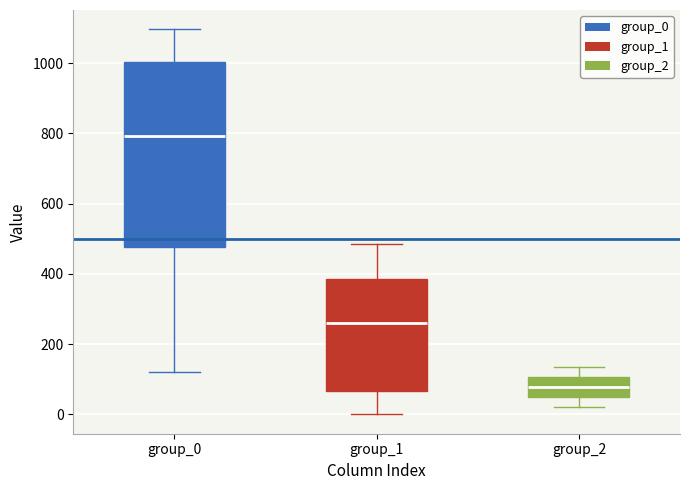

Which box has the highest median line?

group_0